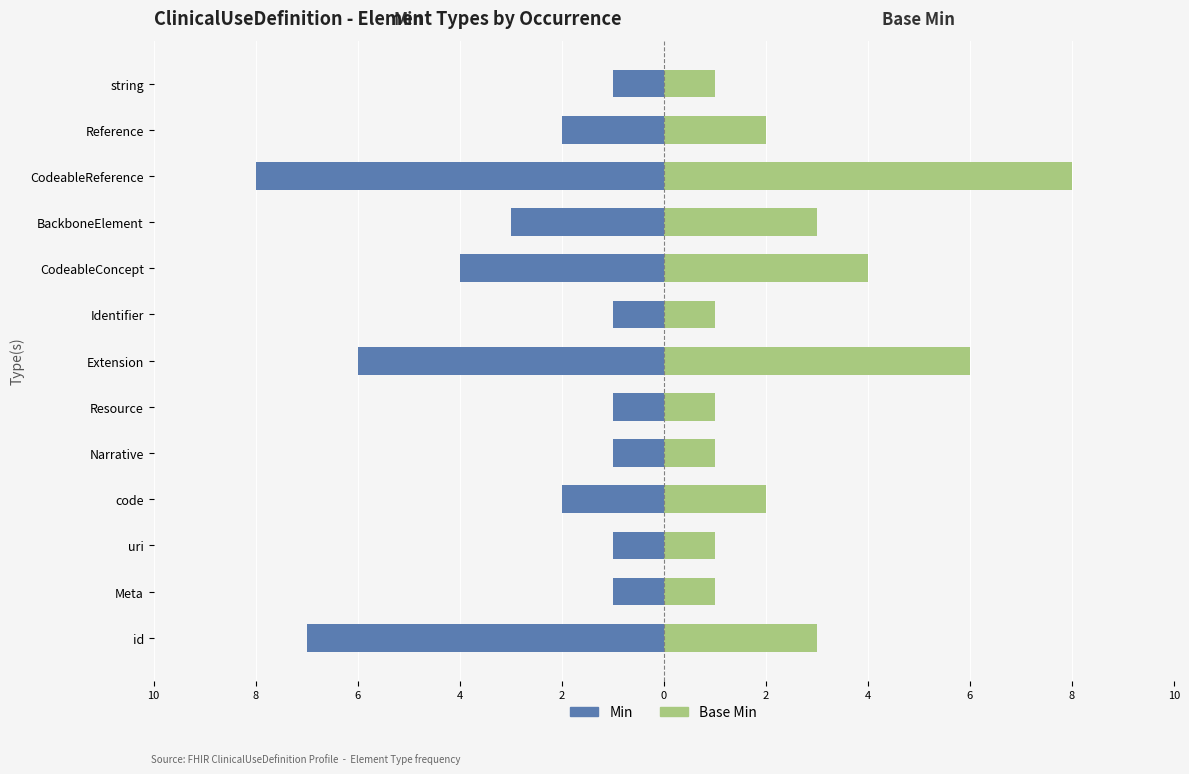

True or false: Min has a value of -5 at CodeableConcept.

False